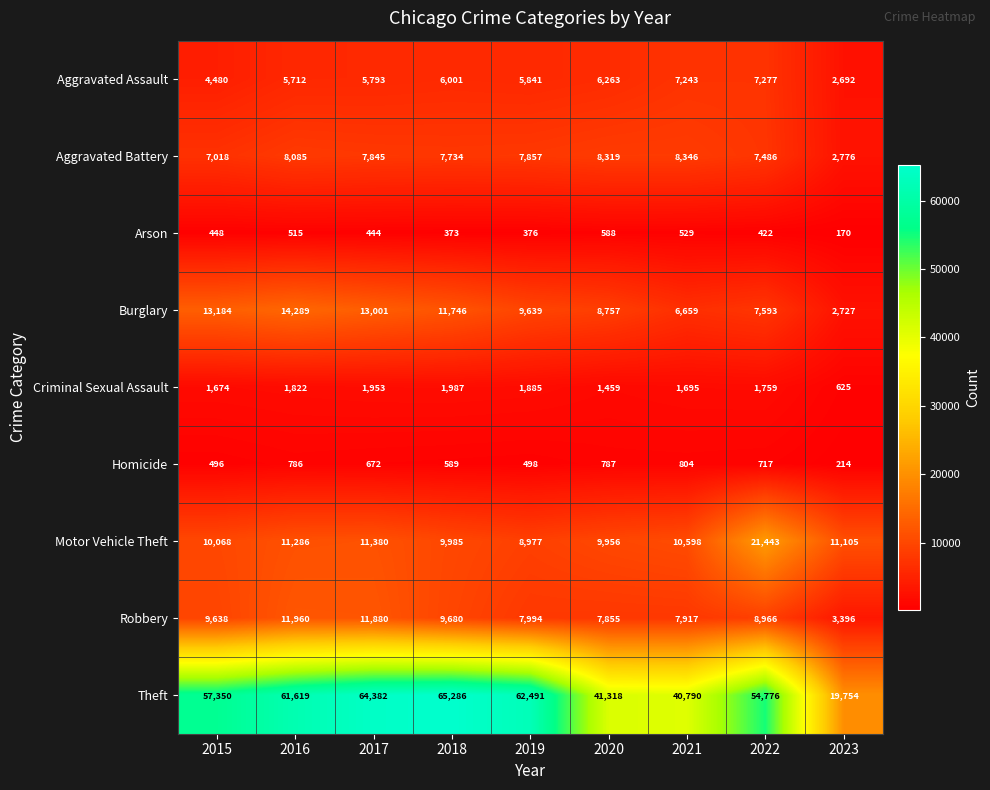

What is the difference between the Burglary values at 2017 and 2016?

1288